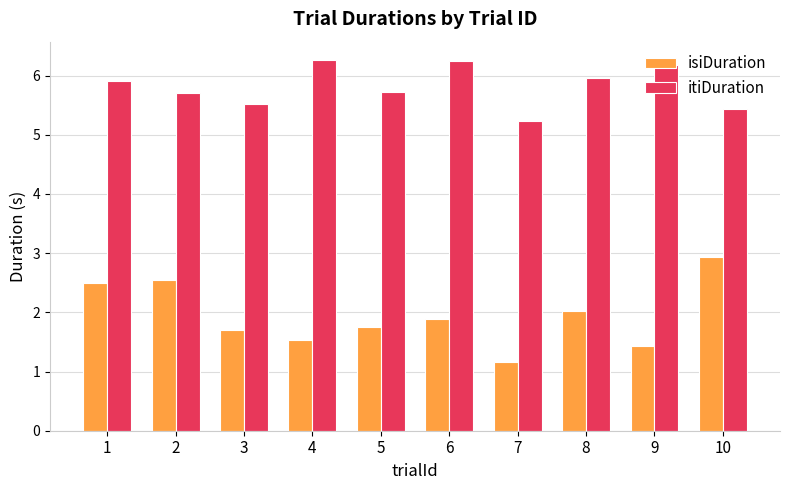

Where is isiDuration nearest to the value 2?

8